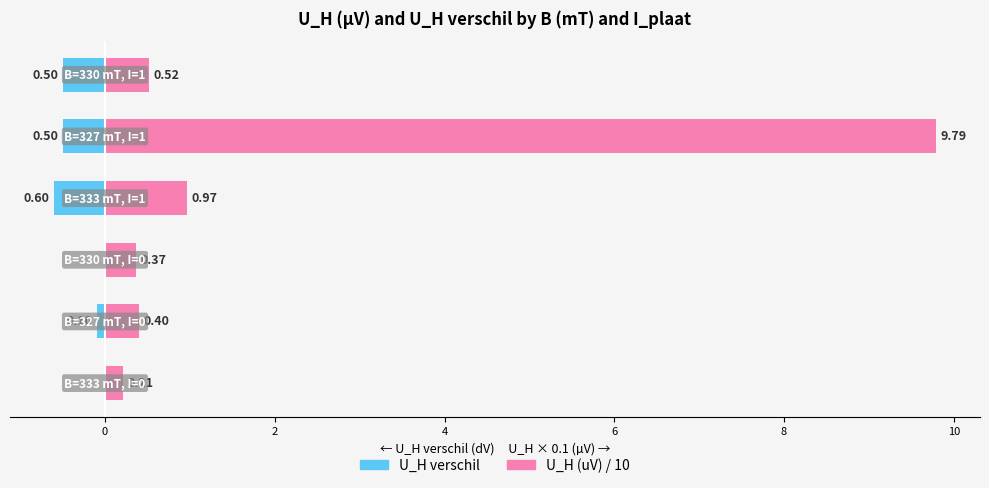

What is the value of the U_H verschil bar at the 6th from the left?

-0.5